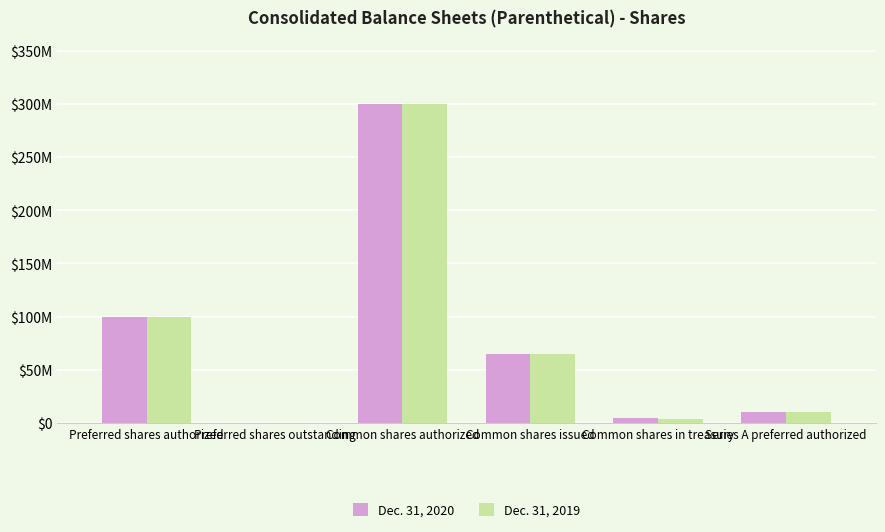

Reading right to left, list all the values displayed in this chart.

Dec. 31, 2020: Series A preferred authorized=10896250	Common shares in treasury=4519891	Common shares issued=64571405	Common shares authorized=300000000	Preferred shares outstanding=0	Preferred shares authorized=100000000
Dec. 31, 2019: Series A preferred authorized=10896250	Common shares in treasury=4127806	Common shares issued=64563291	Common shares authorized=300000000	Preferred shares outstanding=0	Preferred shares authorized=100000000